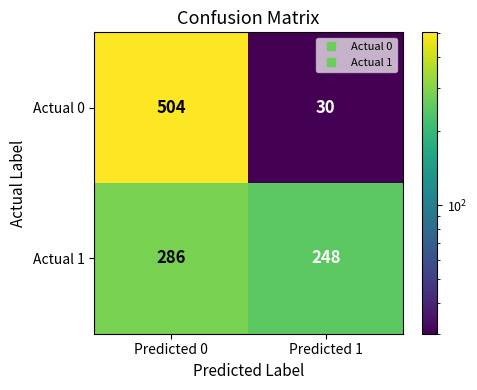

What is the minimum value shown in the chart?

30